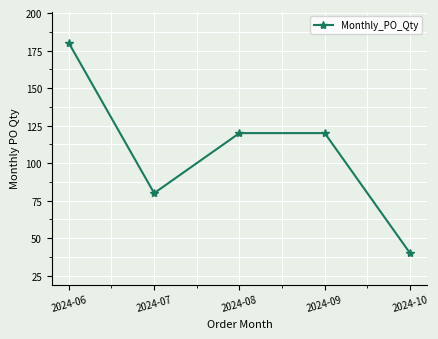

The value at 2024-08 is 120. True or false?

True